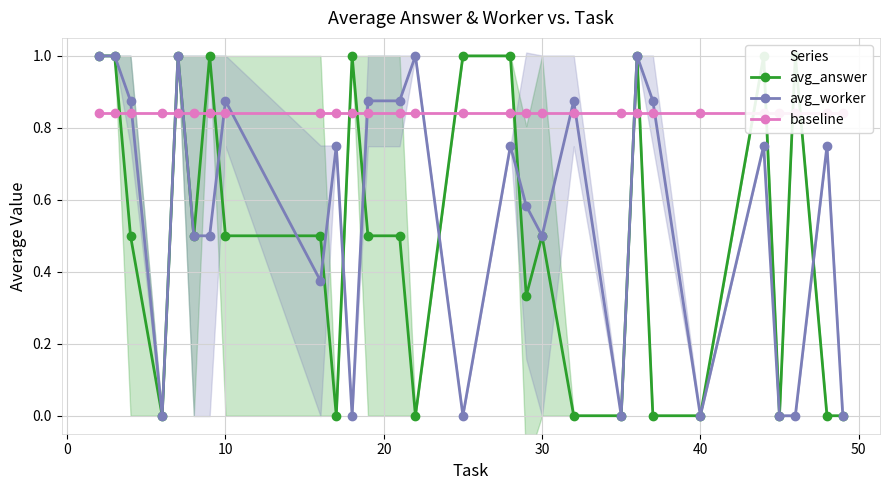

List the series in order of their overall mean, highest first.

baseline, avg_worker, avg_answer